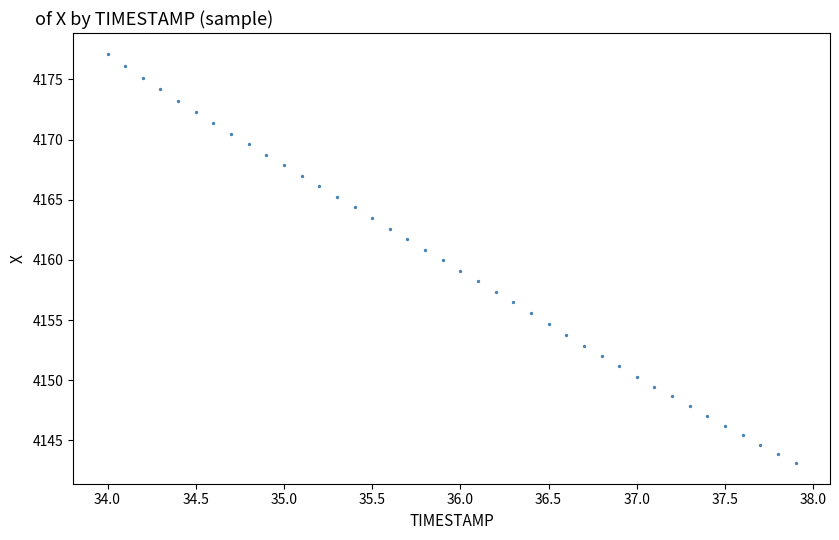

What is the range of X values (max minus min)?

3.9